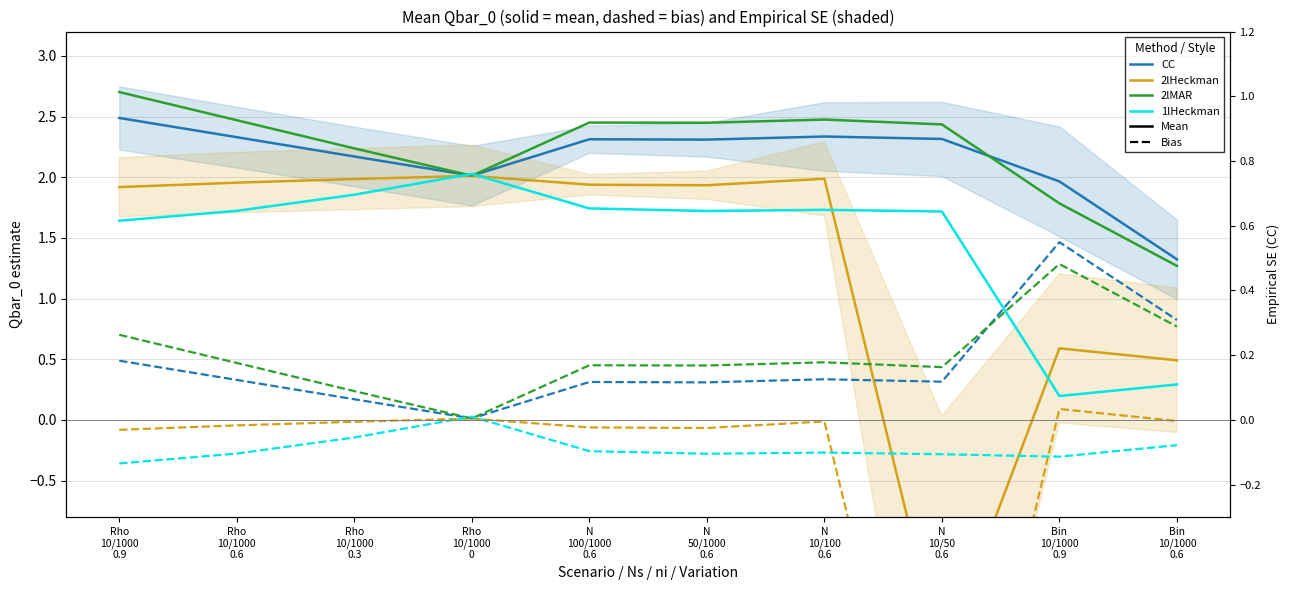

At which label does 2lMAR first exceed 2?

Rho
10/1000
0.9